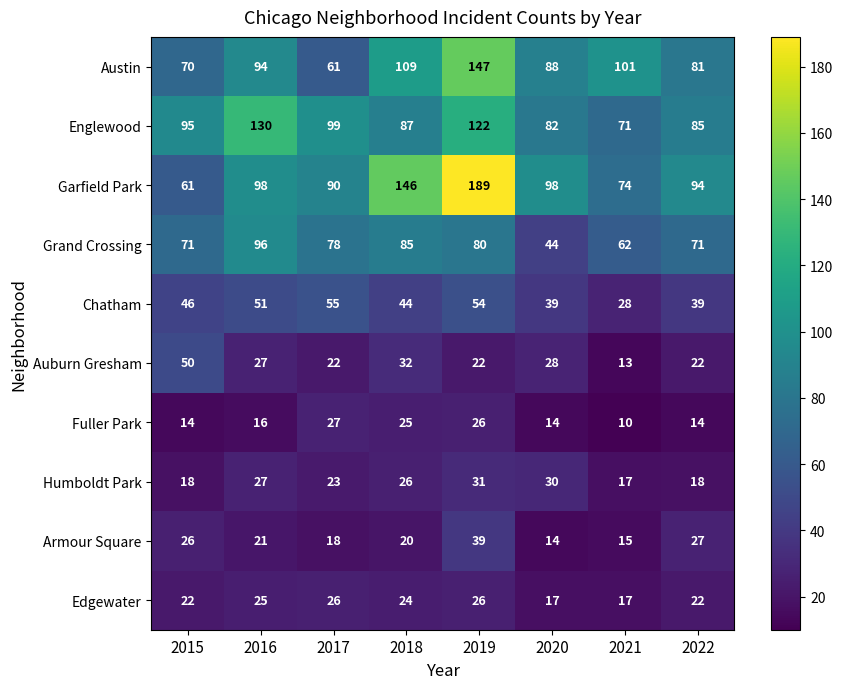

Is it true that Armour Square equals 21 at 2016?

True